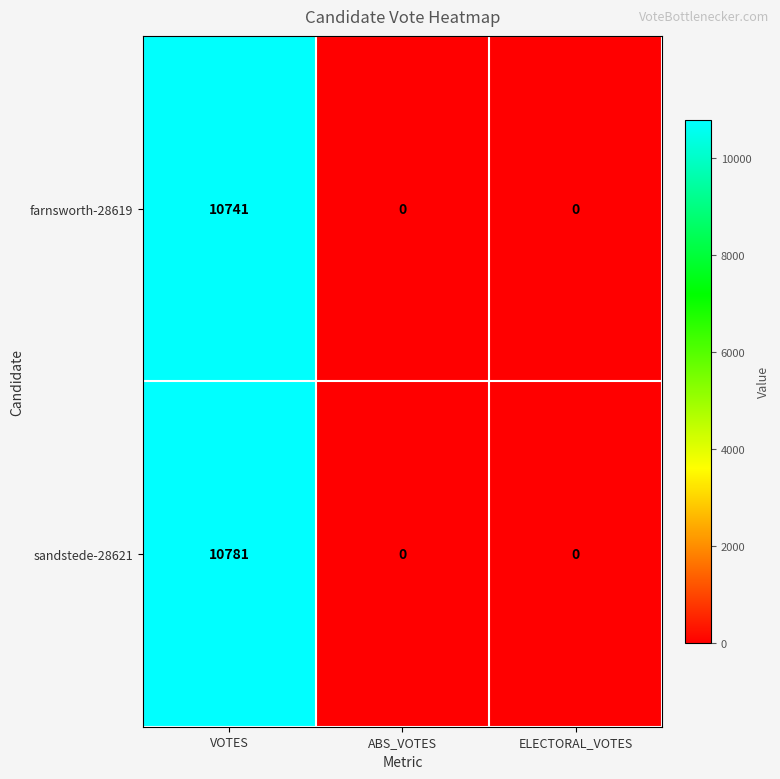

At how many categories does at least one series exceed 6779?

1